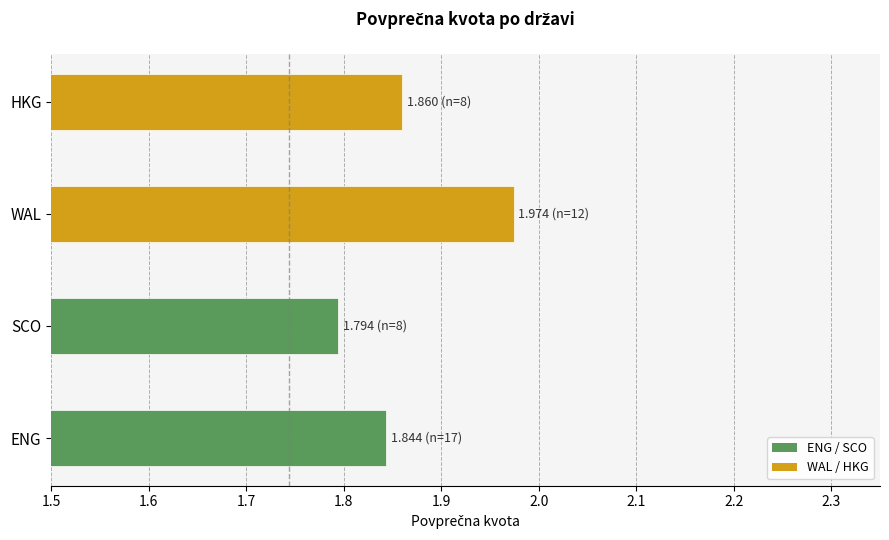

At which category does the chart reach its peak across all series?

WAL